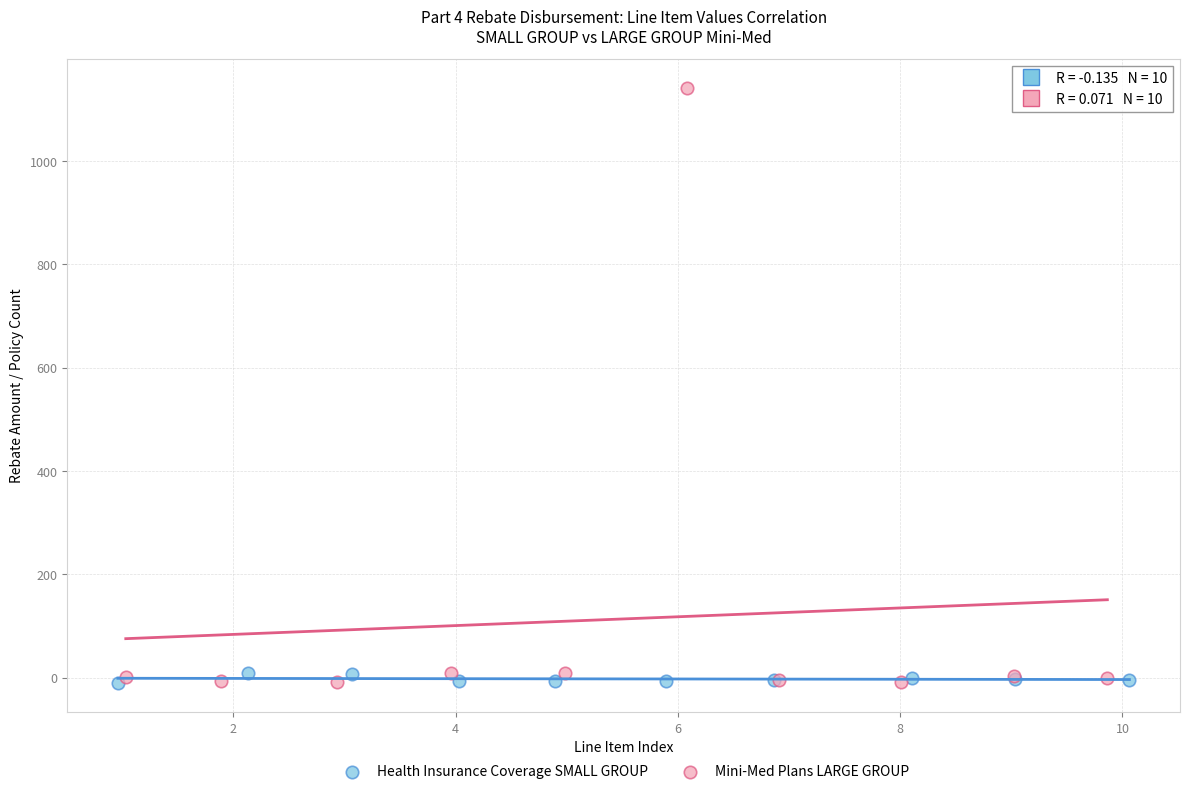

What are all the series names shown in the legend?

Health Insurance Coverage SMALL GROUP, Mini-Med Plans LARGE GROUP